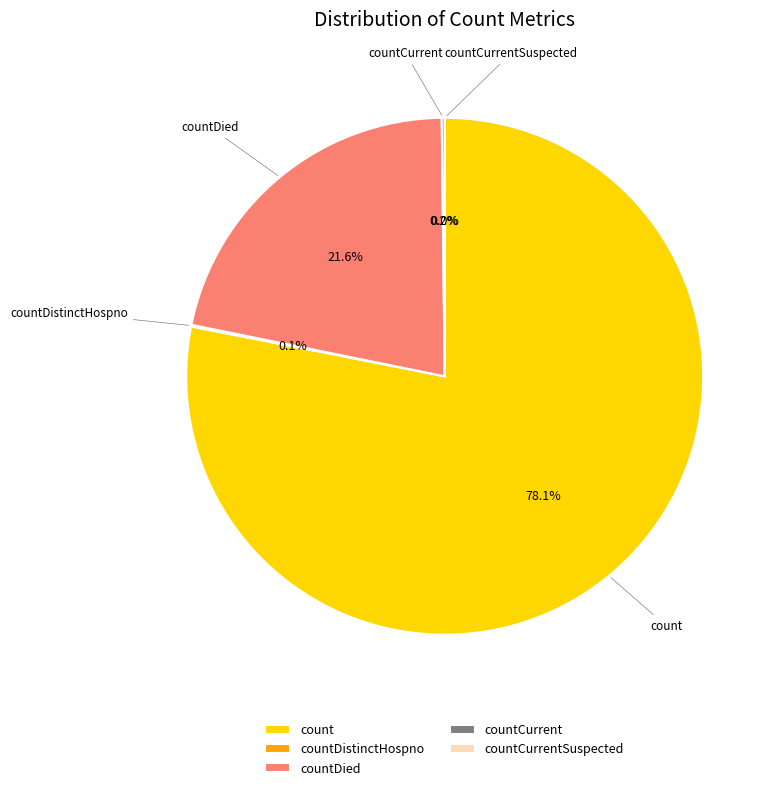

Is there a majority slice in this chart?

Yes